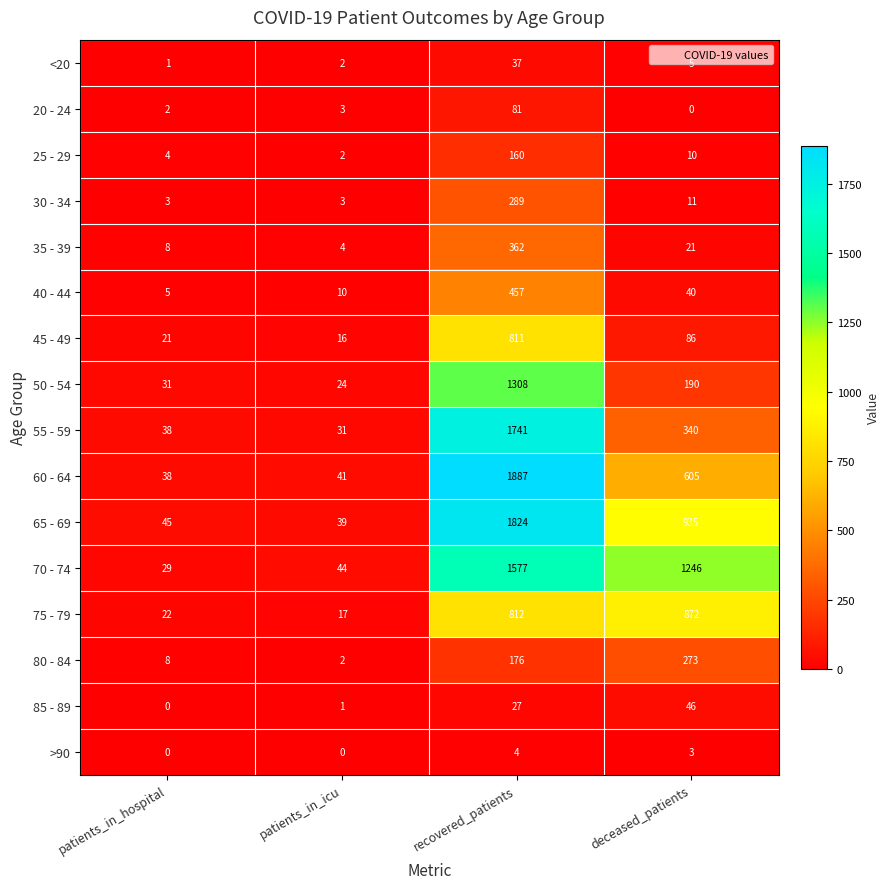

Rank the series at deceased_patients from highest to lowest value.

70 - 74, 65 - 69, 75 - 79, 60 - 64, 55 - 59, 80 - 84, 50 - 54, 45 - 49, 85 - 89, 40 - 44, 35 - 39, 30 - 34, 25 - 29, <20, >90, 20 - 24